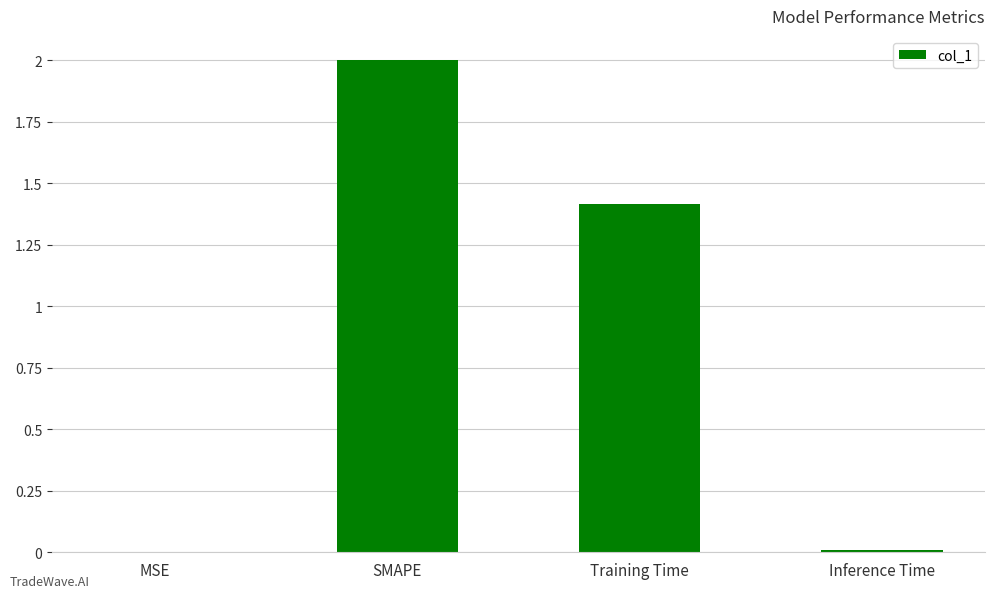

Between SMAPE and Training Time, which is larger?

SMAPE